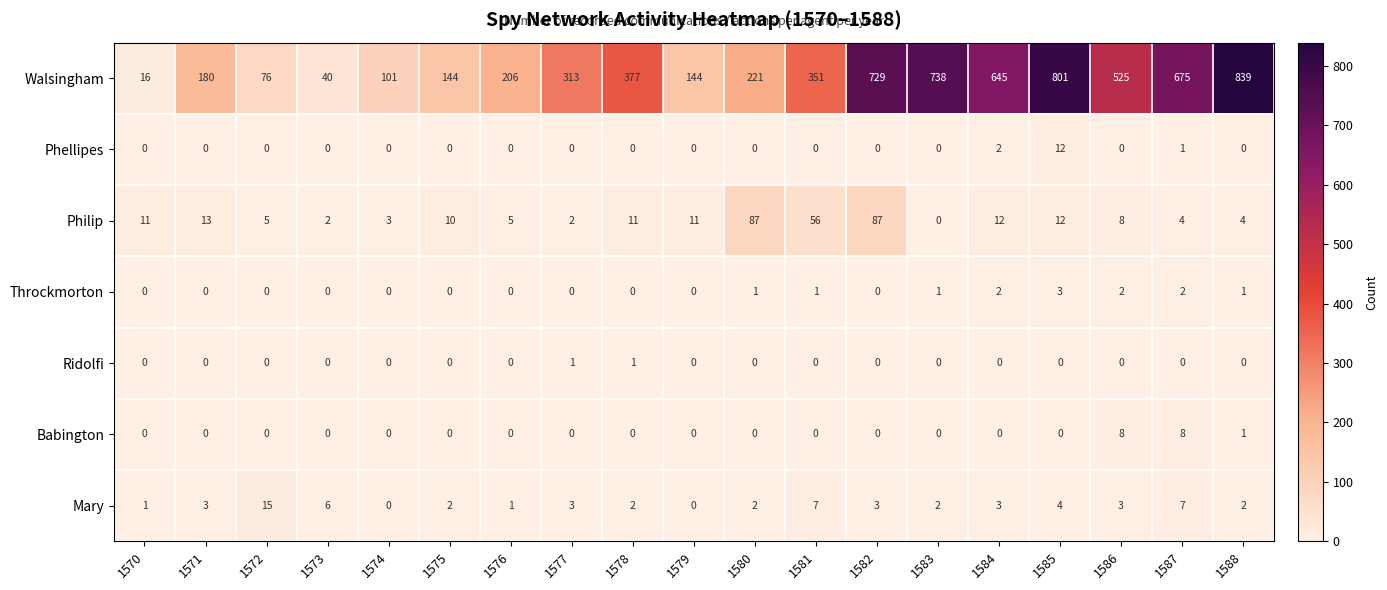

What is the approximate value of Philip at 1574?

3